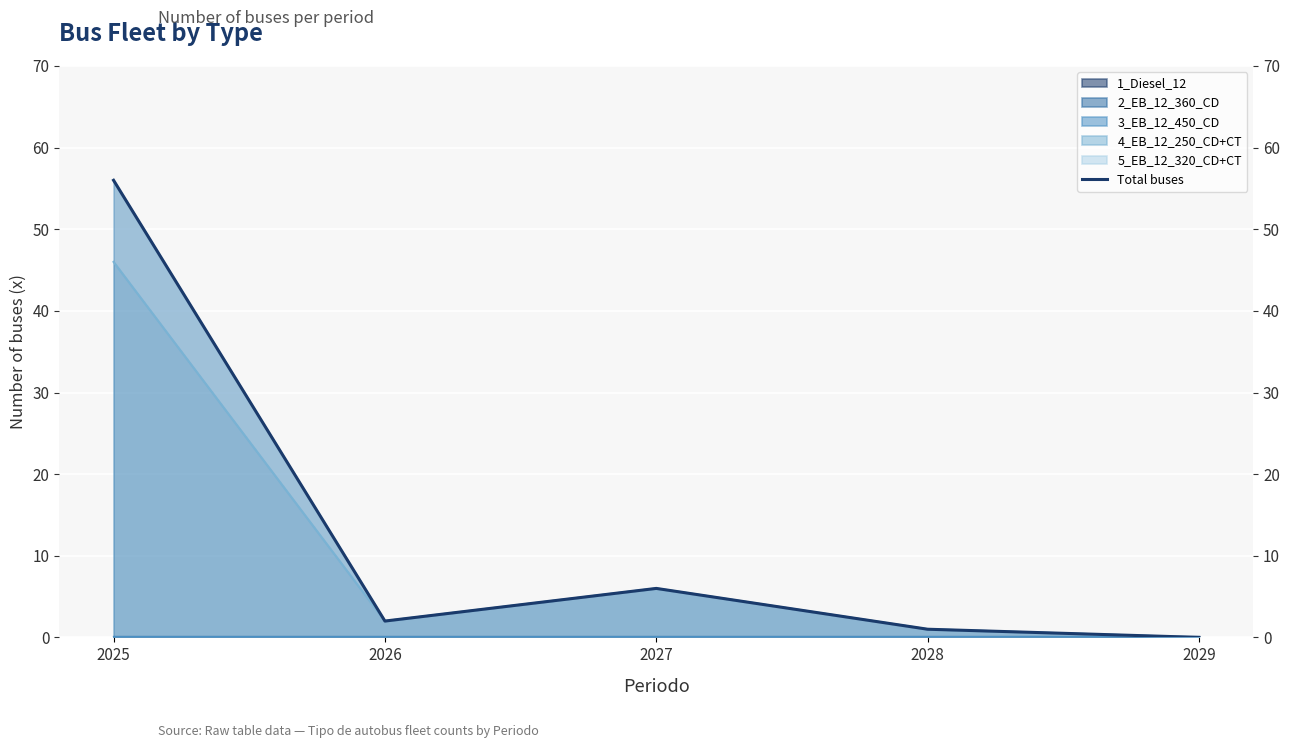

What is the value of the 3rd point from the left?

6